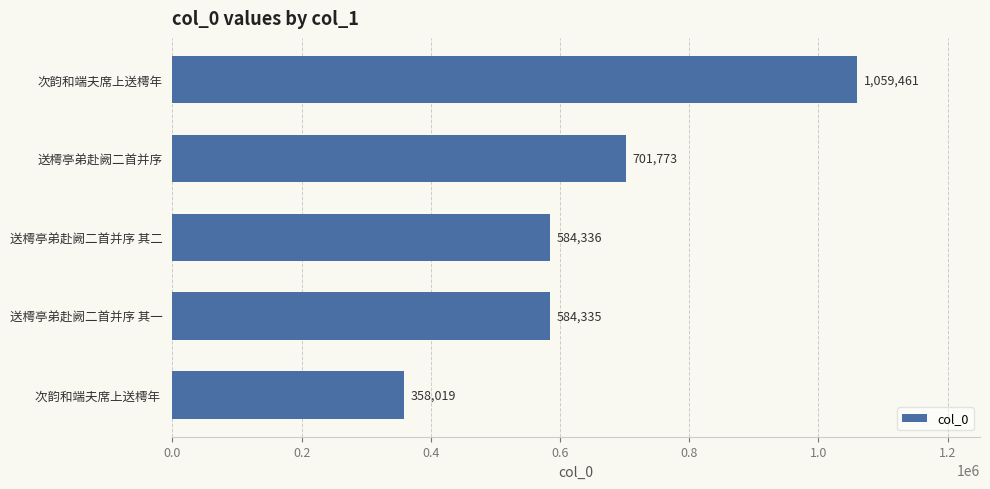

Between 送樗亭弟赴阙二首并序 其一 and 送樗亭弟赴阙二首并序, which is larger?

送樗亭弟赴阙二首并序